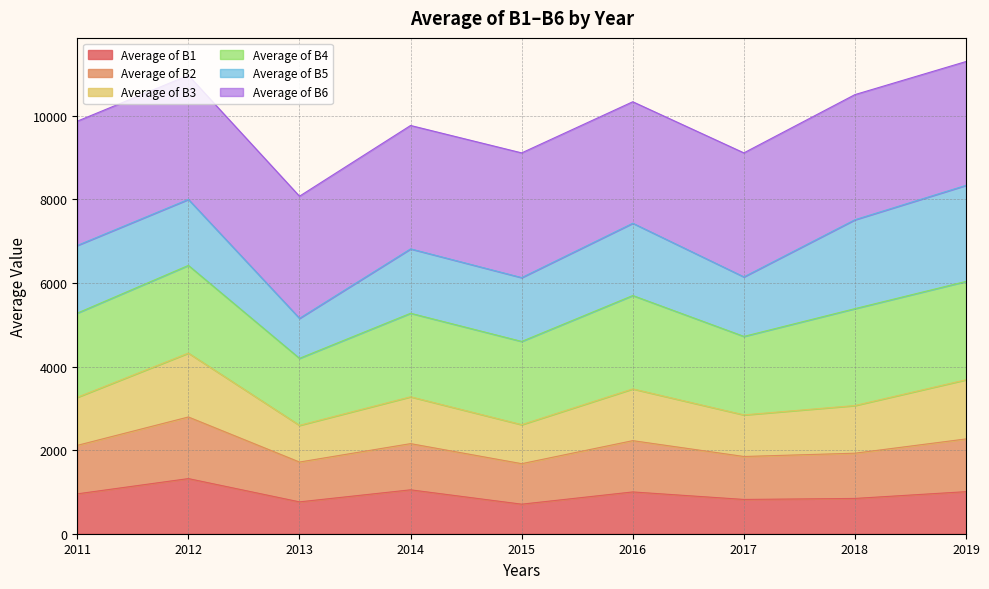

Which category has the highest value in the Average of B1 series?

2012